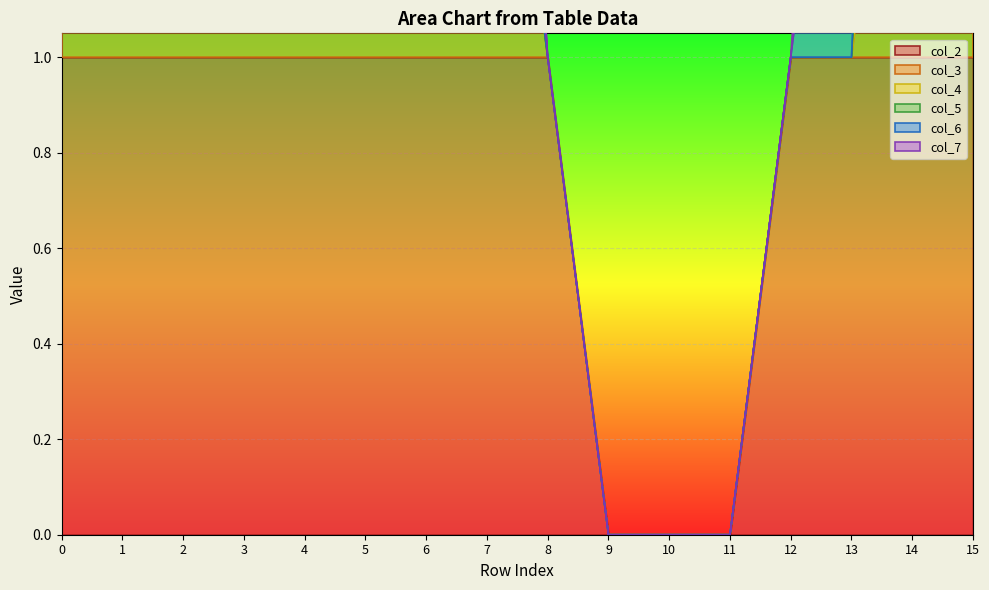

True or false: col_3 and col_2 intersect in this chart.

False